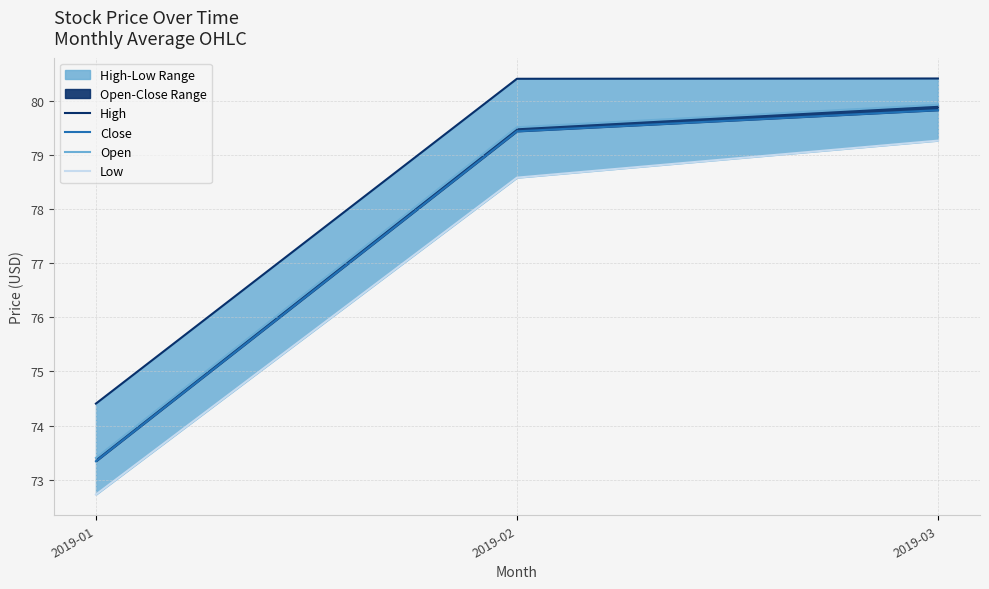

The value of Low at 2019-02 is 78.6. True or false?

True